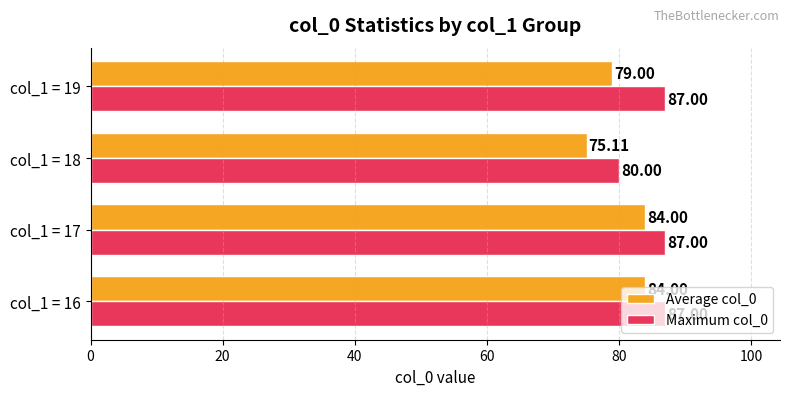

Is the value of Average col_0 at col_1 = 17 greater than the value of Maximum col_0 at col_1 = 16?

No